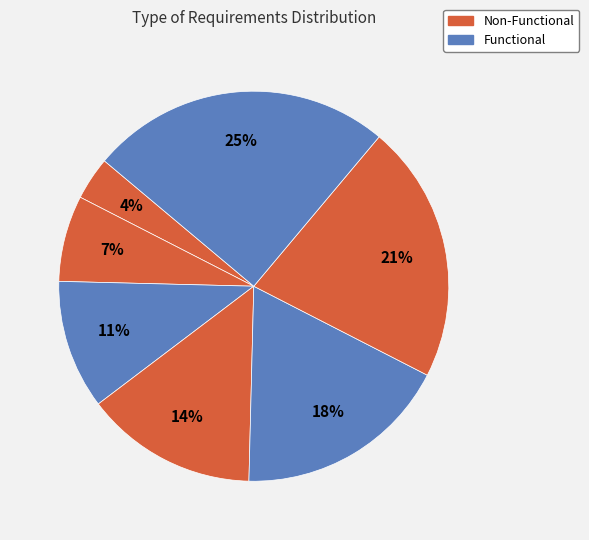

How many segments does this pie chart have?

7